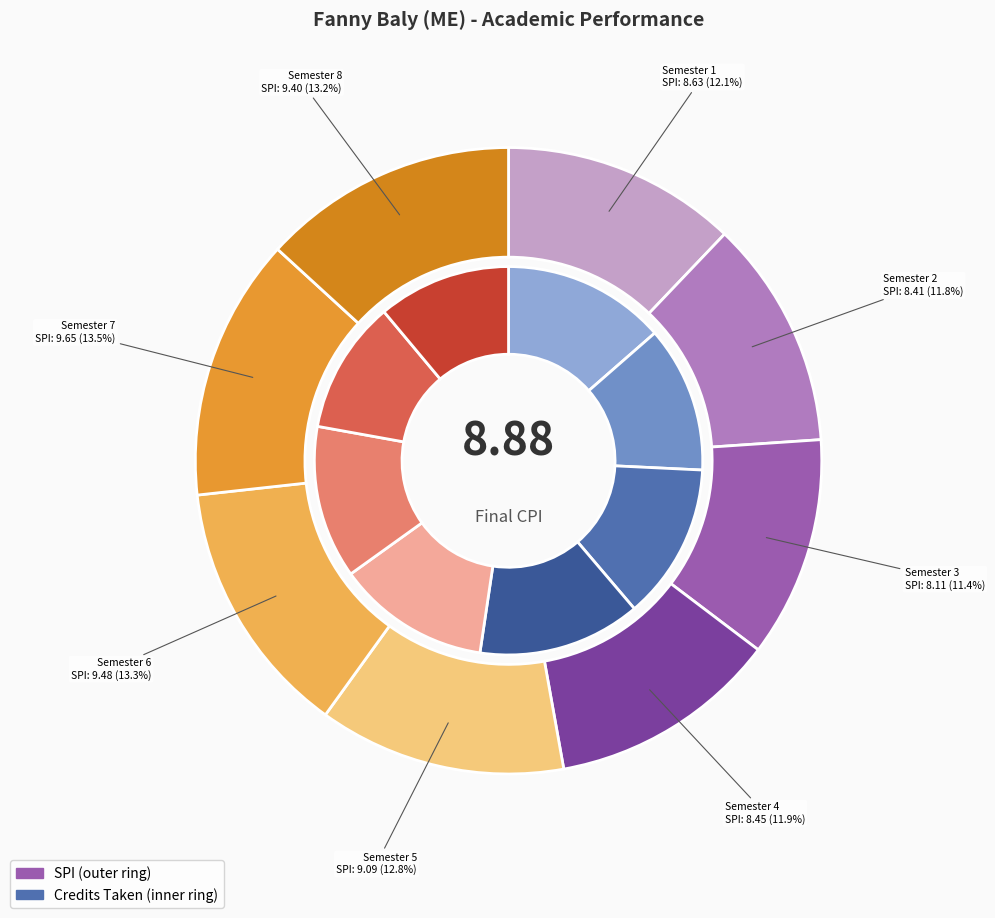

Rank the categories by value from lowest to highest.

Semester 3, Semester 2, Semester 4, Semester 1, Semester 5, Semester 8, Semester 6, Semester 7